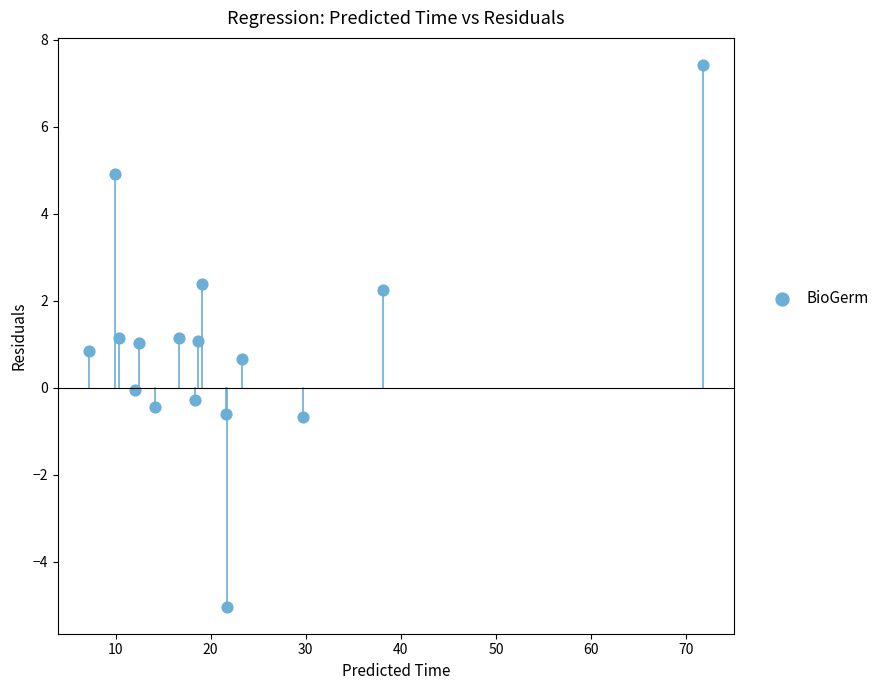

What is the range of Y values (max minus min)?

12.4